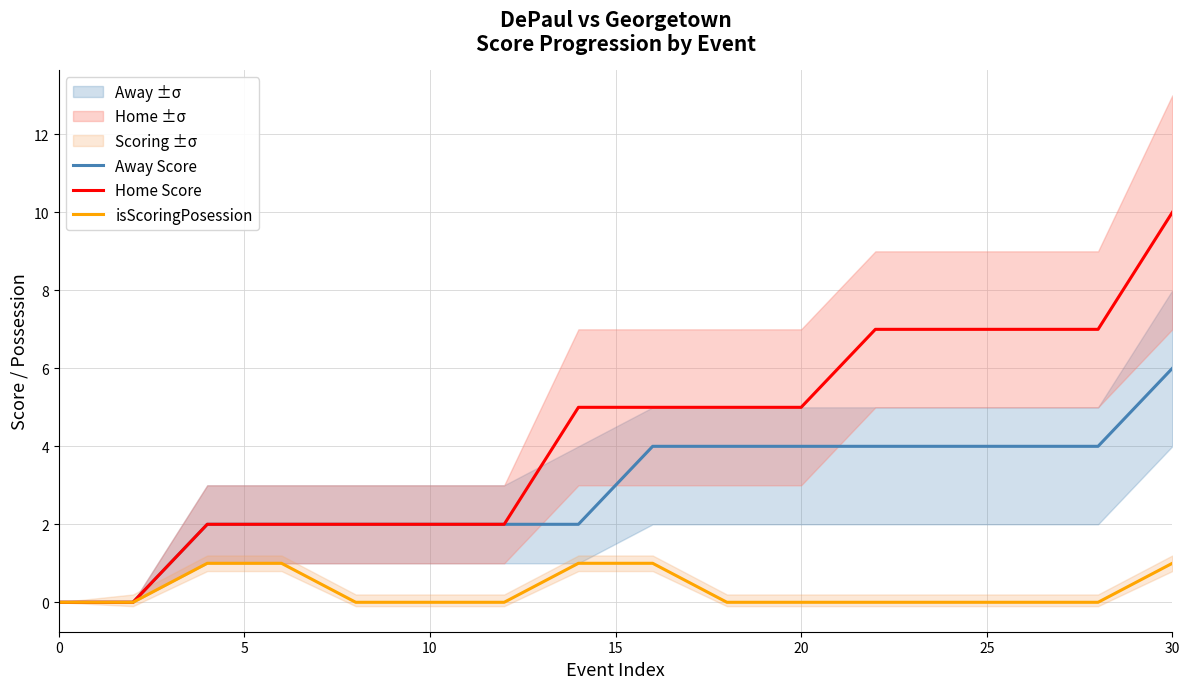

The Away Score series shows -3 at 0. True or false?

False